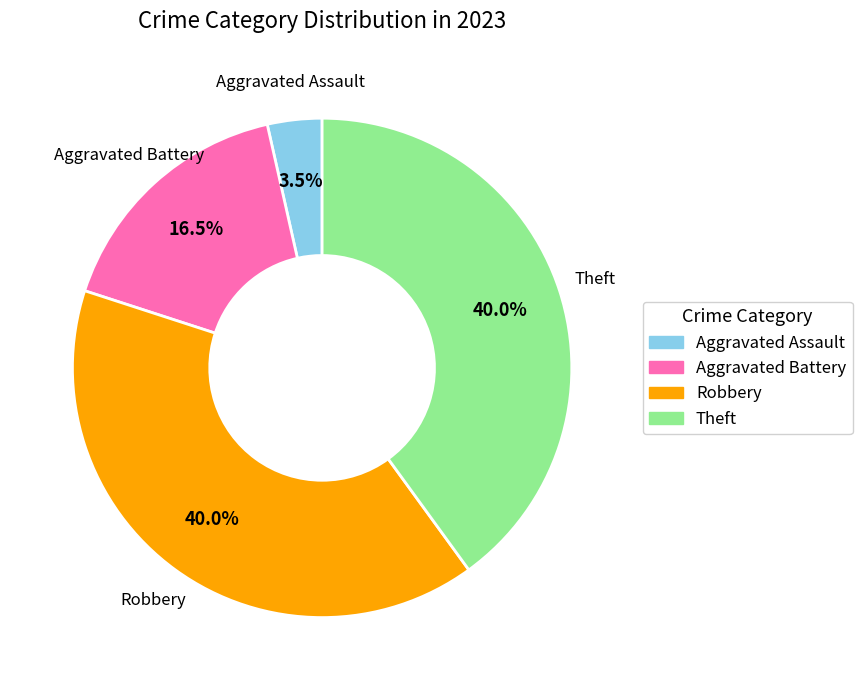

Does any single category account for the majority?

No